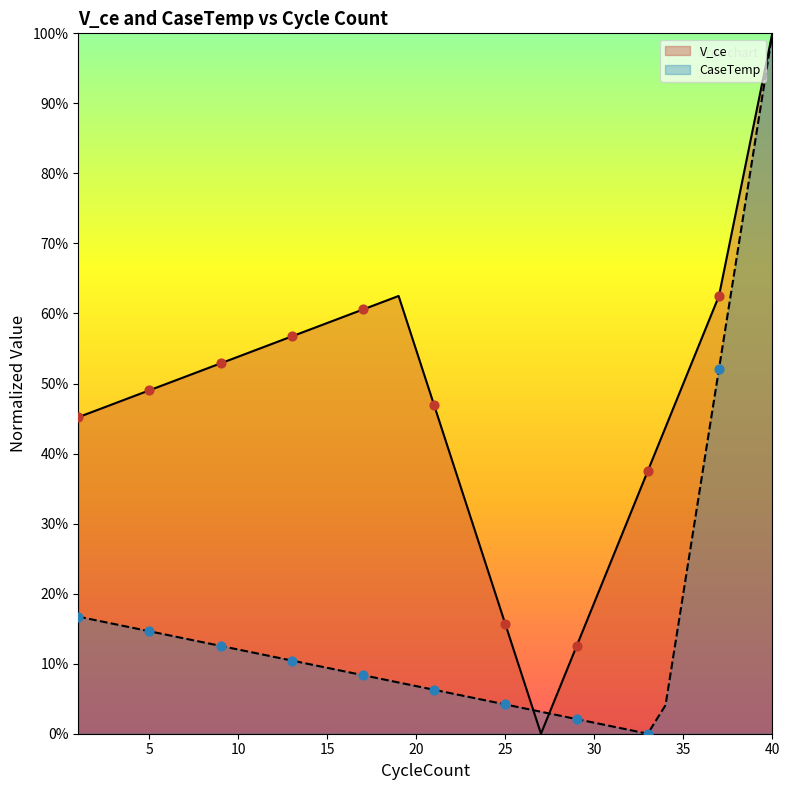

Which series reaches the maximum Y coordinate?

V_ce